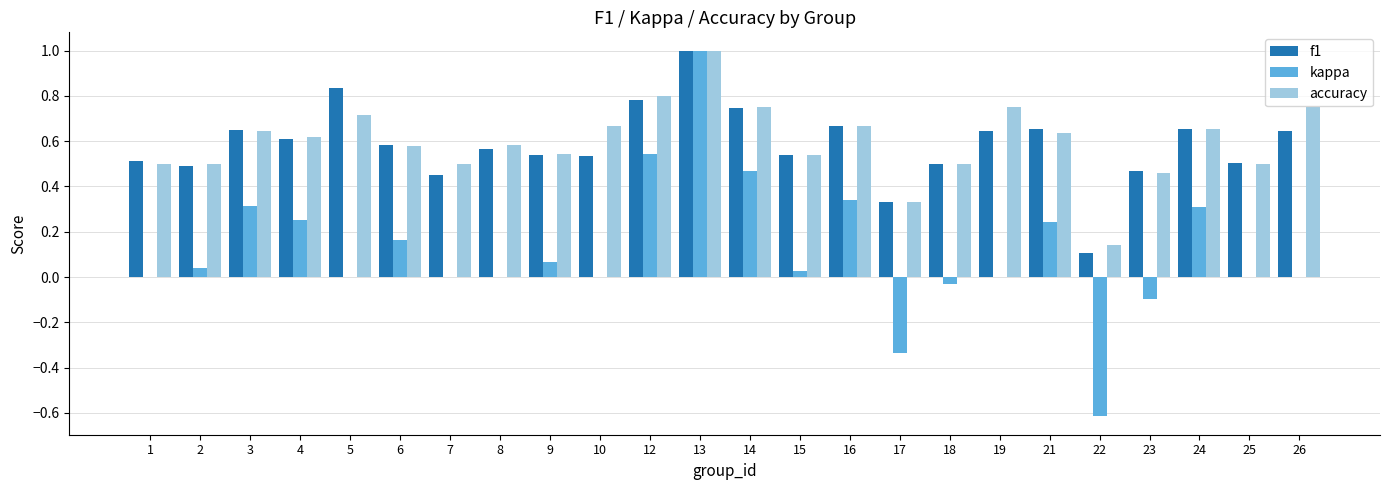

What is the maximum value shown in the chart?

1.0